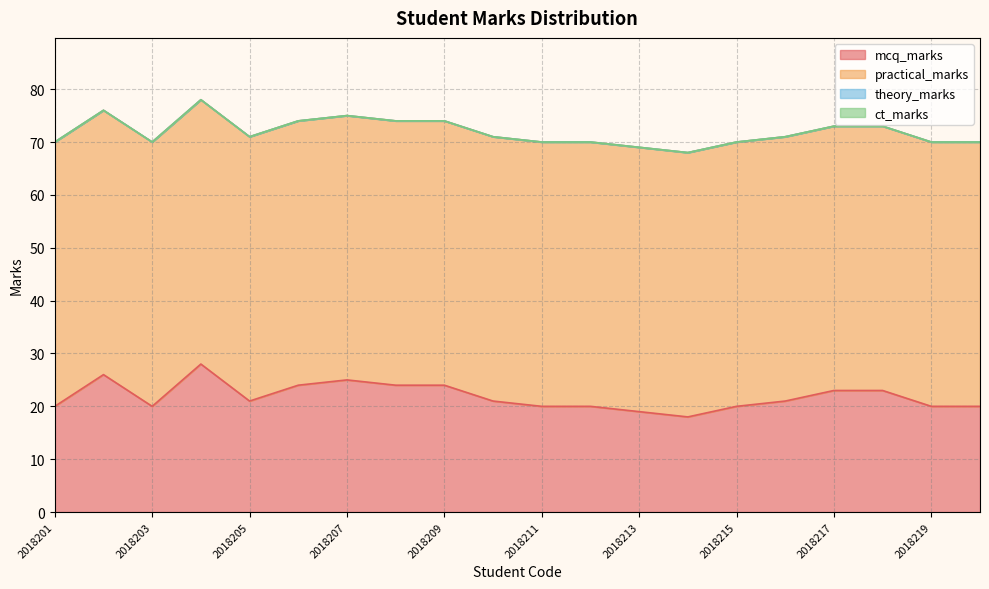

Which series has the largest total across all categories?

practical_marks